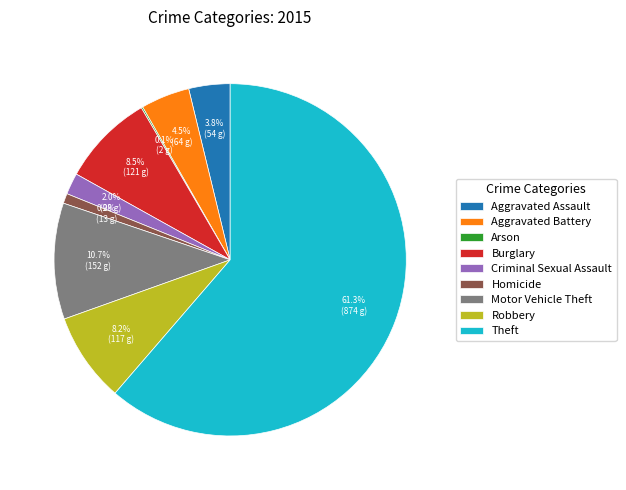

Is Robbery the majority of the pie?

No